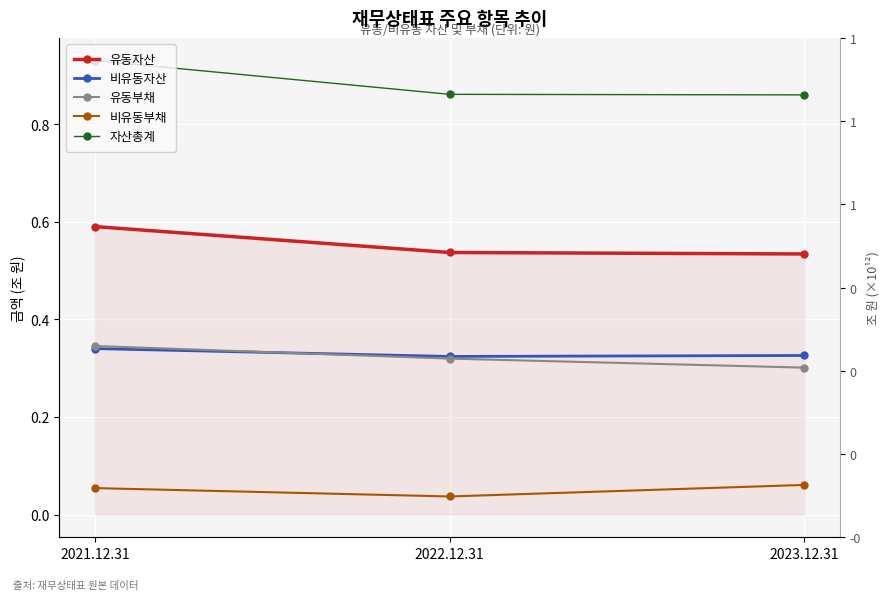

What is the label of the 2nd point from the right?

2022.12.31